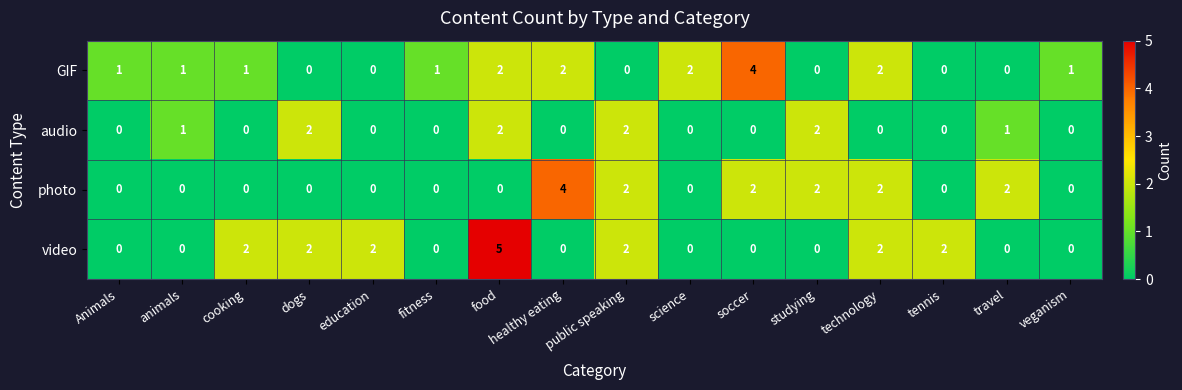

Count the number of categories in the chart.

16